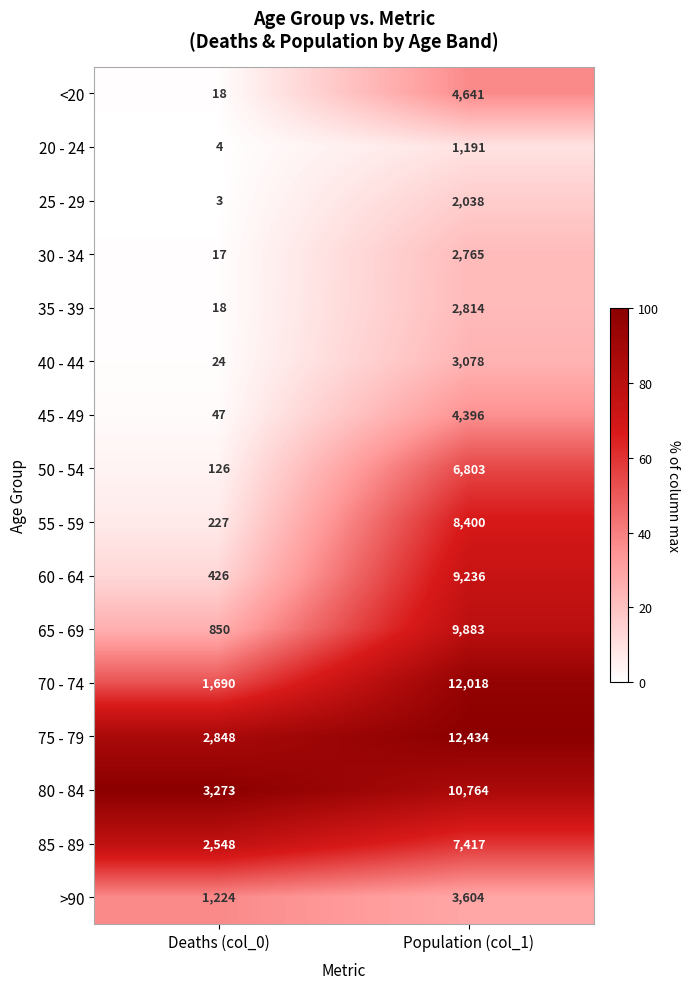

How many distinct data groups are displayed?

16